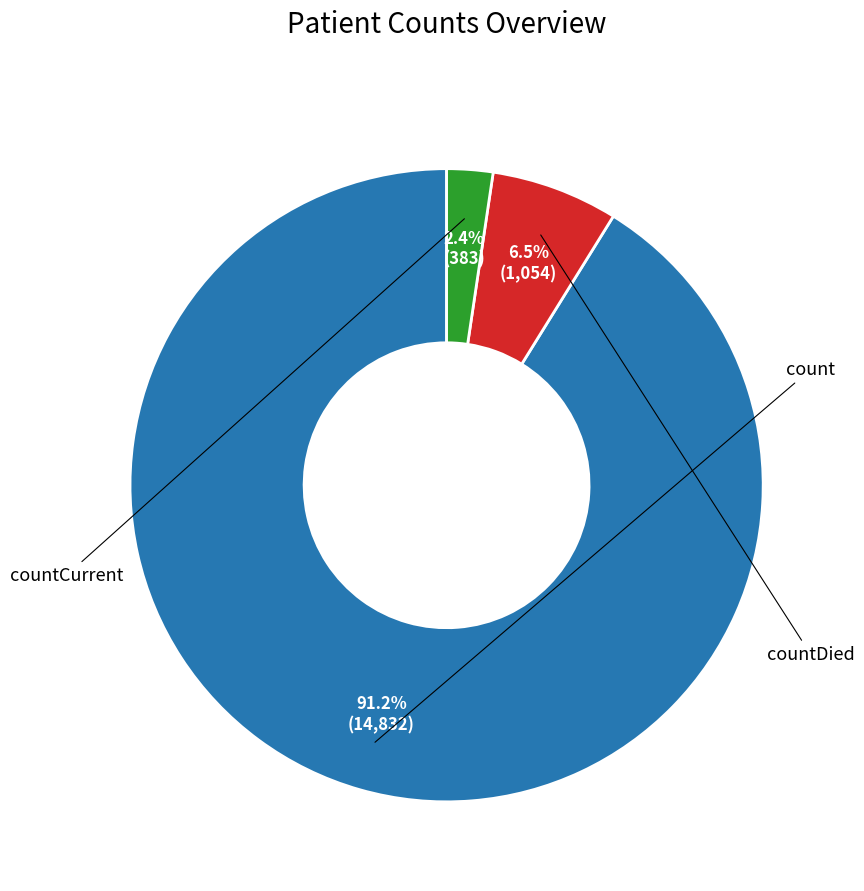

What percentage is NOT represented by countCurrent?

97.6%